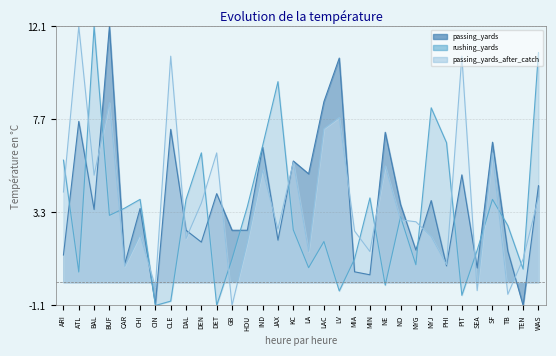

Reading left to right, what are all the values shown in this chart?

passing_yards: ARI=1.3	ATL=7.6	BAL=3.4	BUF=12.1	CAR=0.9	CHI=3.5	CIN=-1.1	CLE=7.2	DAL=2.5	DEN=1.9	DET=4.2	GB=2.5	HOU=2.5	IND=6.4	JAX=2.0	KC=5.7	LA=5.1	LAC=8.5	LV=10.6	MIA=0.5	MIN=0.4	NE=7.1	NO=3.7	NYG=1.5	NYJ=3.9	PHI=0.8	PIT=5.1	SEA=0.7	SF=6.6	TB=1.5	TEN=-1.1	WAS=4.6
rushing_yards: ARI=5.8	ATL=0.5	BAL=12.1	BUF=3.2	CAR=3.5	CHI=3.9	CIN=-1.1	CLE=-0.9	DAL=3.9	DEN=6.1	DET=-1.1	GB=1.1	HOU=3.6	IND=6.5	JAX=9.5	KC=2.5	LA=0.7	LAC=1.9	LV=-0.4	MIA=1.1	MIN=4.0	NE=-0.1	NO=3.1	NYG=0.8	NYJ=8.2	PHI=6.6	PIT=-0.6	SEA=1.5	SF=3.9	TB=2.7	TEN=0.6	WAS=10.9
passing_yards_after_catch: ARI=4.3	ATL=12.1	BAL=5.1	BUF=8.5	CAR=0.7	CHI=2.2	CIN=-0.2	CLE=10.7	DAL=2.1	DEN=3.7	DET=6.1	GB=-1.1	HOU=1.9	IND=5.3	JAX=2.5	KC=5.7	LA=1.5	LAC=7.3	LV=7.8	MIA=2.4	MIN=1.5	NE=5.5	NO=2.9	NYG=2.9	NYJ=2.2	PHI=0.8	PIT=10.7	SEA=-0.4	SF=6.1	TB=-0.6	TEN=1.1	WAS=4.0